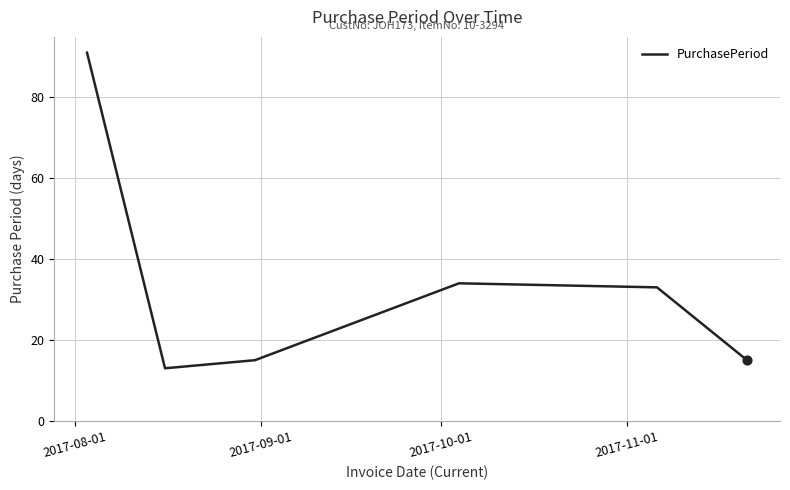

True or false: there are more than 0 points higher than both neighbors.

True